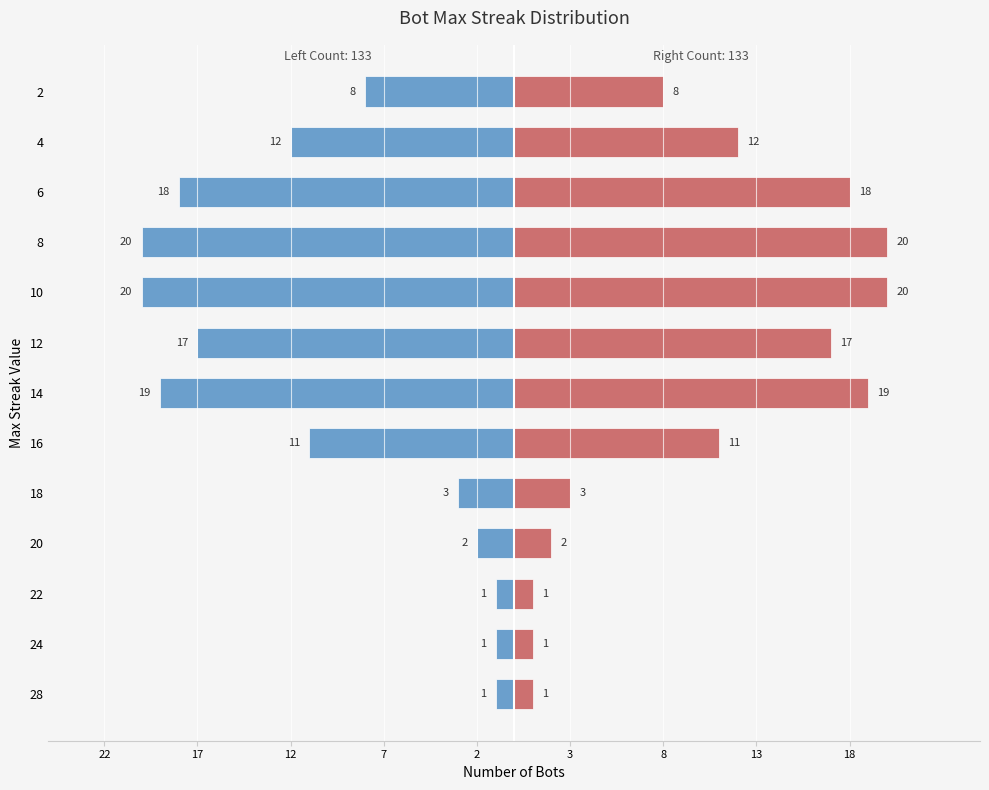

Between 16 and 12, which series saw the biggest shift?

Max Streak Count (Left)